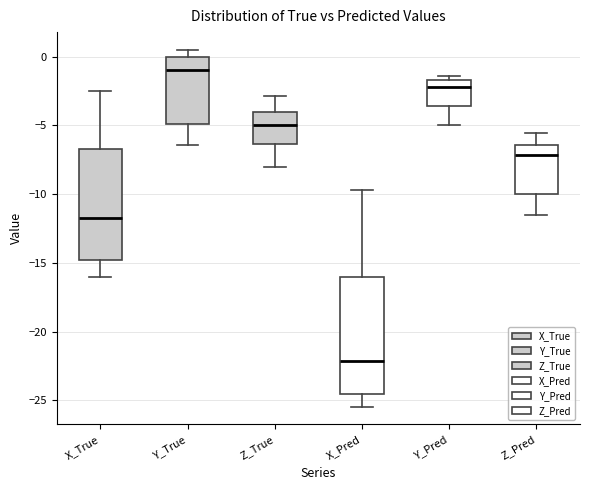

Reading left to right, read every box against the y-axis: the position of its median line, the range the box covers, and the ends of its whiskers. The values are not printed on the chart, so give them approximately, as read against the axis.

X_True: median -12.0, box -15.0 to -6.5, whiskers -16.0 to -2.5
Y_True: median -1.0, box -5.0 to 0.0, whiskers -6.5 to 0.5
Z_True: median -5.0, box -6.5 to -4.0, whiskers -8.0 to -3.0
X_Pred: median -22.0, box -24.5 to -16.0, whiskers -25.5 to -9.5
Y_Pred: median -2.0, box -3.5 to -1.5, whiskers -5.0 to -1.5 (just above the box's upper edge)
Z_Pred: median -7.0, box -10.0 to -6.5, whiskers -11.5 to -5.5